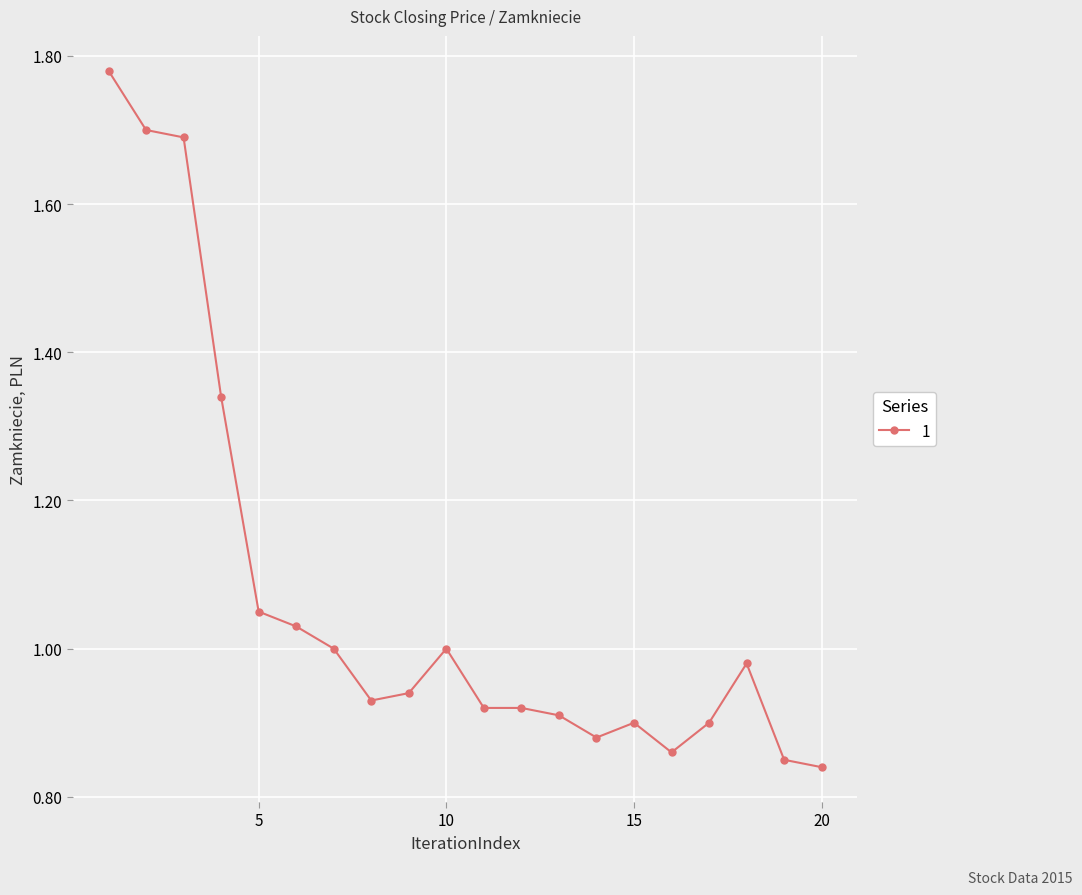

True or false: there are more than 2 points higher than both neighbors.

True